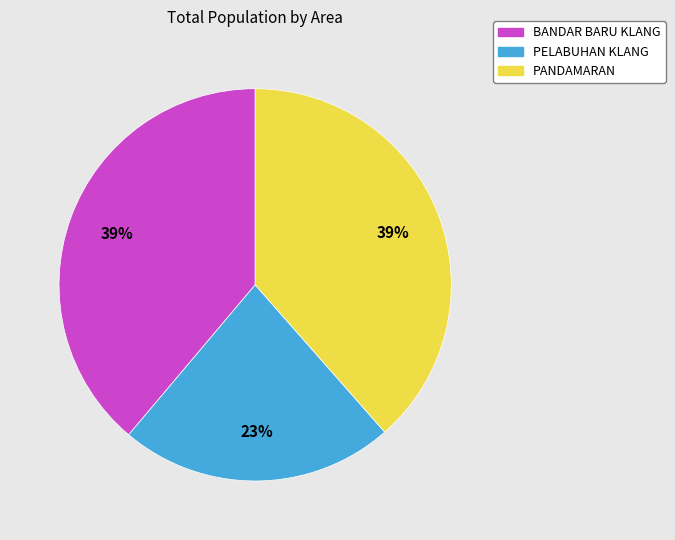

To the nearest percent, what is the difference between the largest and smallest slice percentages?

16%